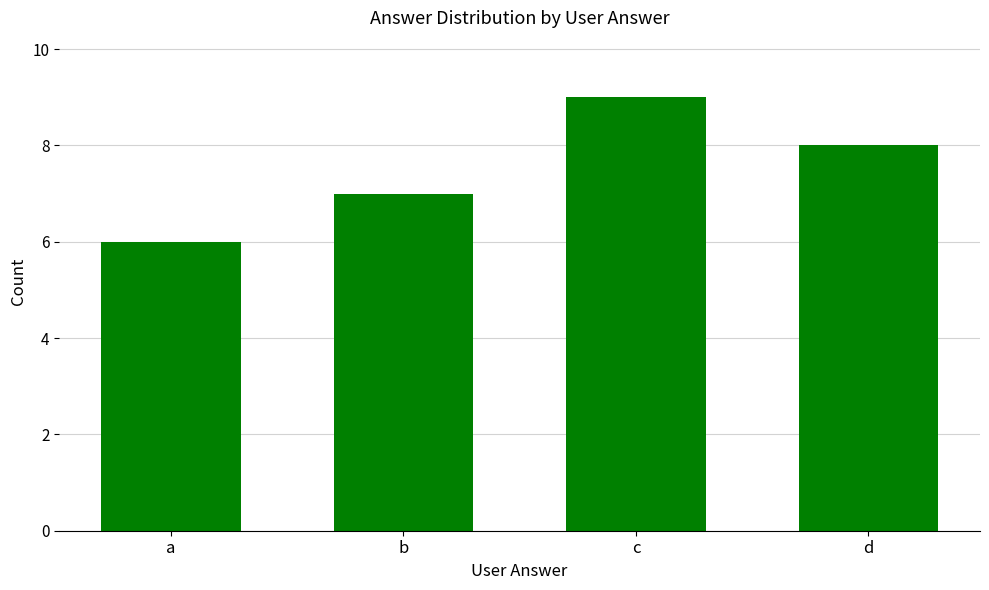

What is the minimum value shown in the chart?

6